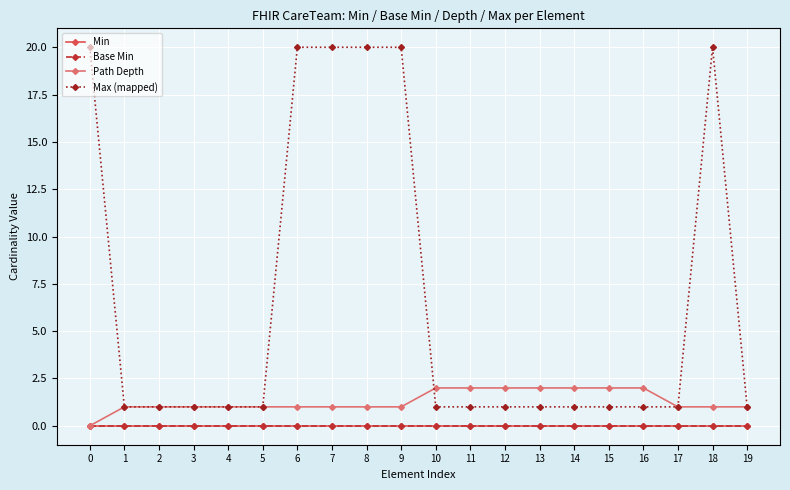

Does the chart have visible grid lines?

Yes